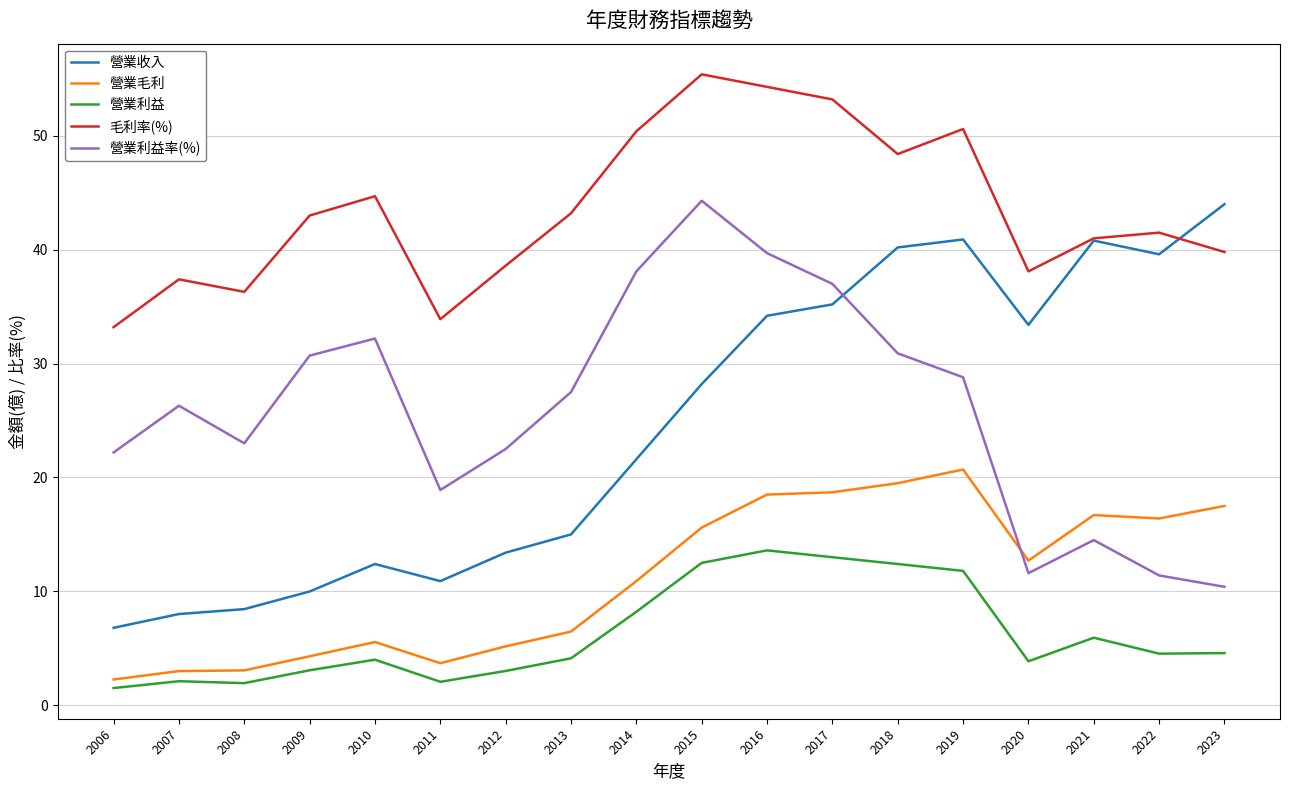

What is the sum of all 營業收入 values?

443.0